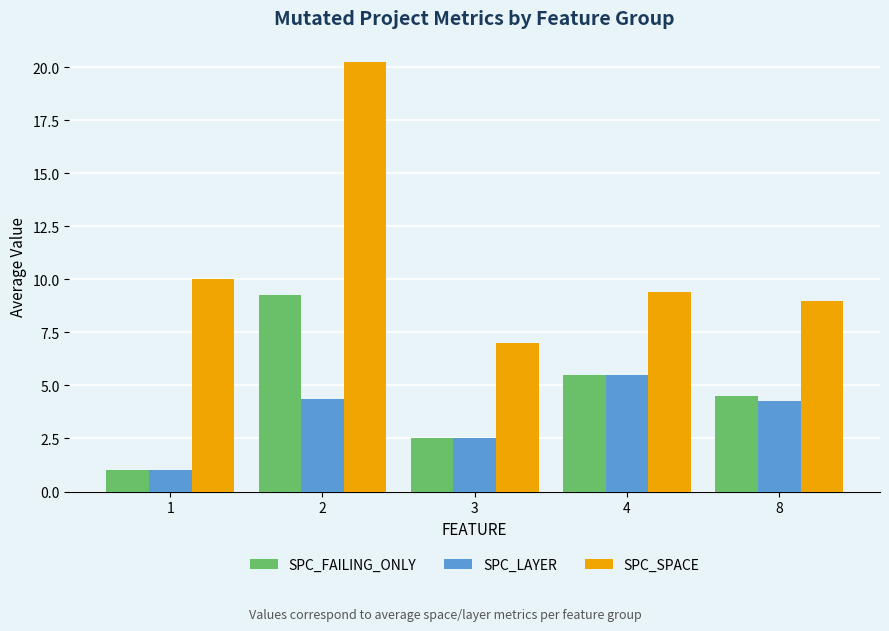

What is the difference between the SPC_SPACE values at 8 and 4?

0.4